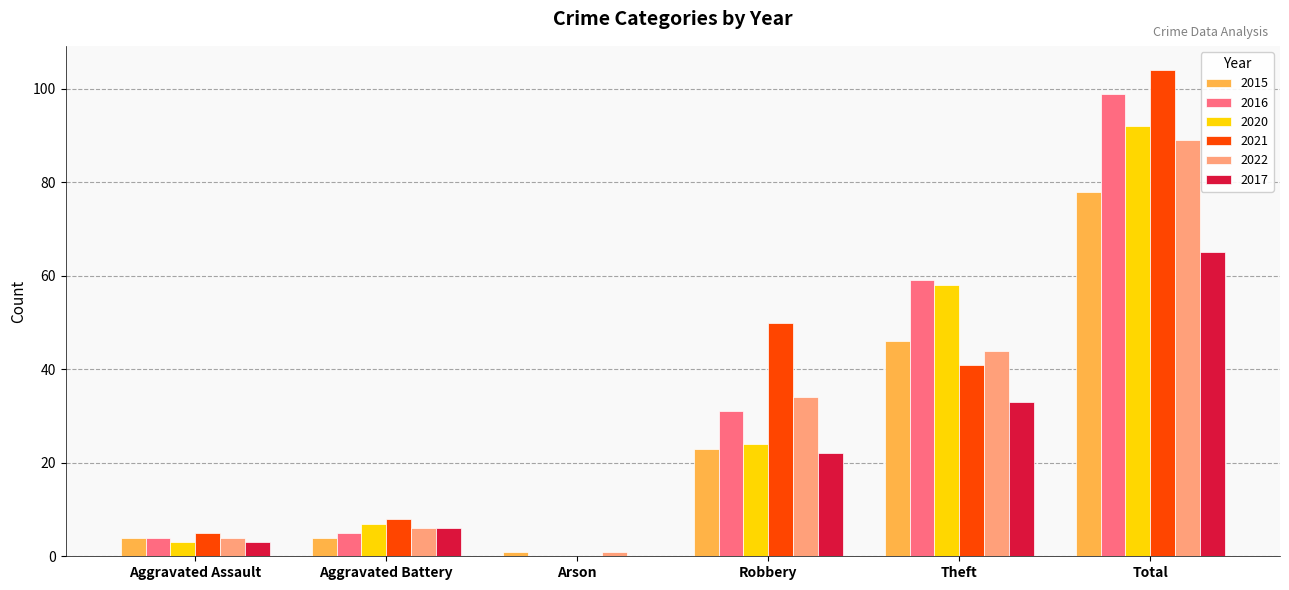

What is the sum of all 2016 values?

198